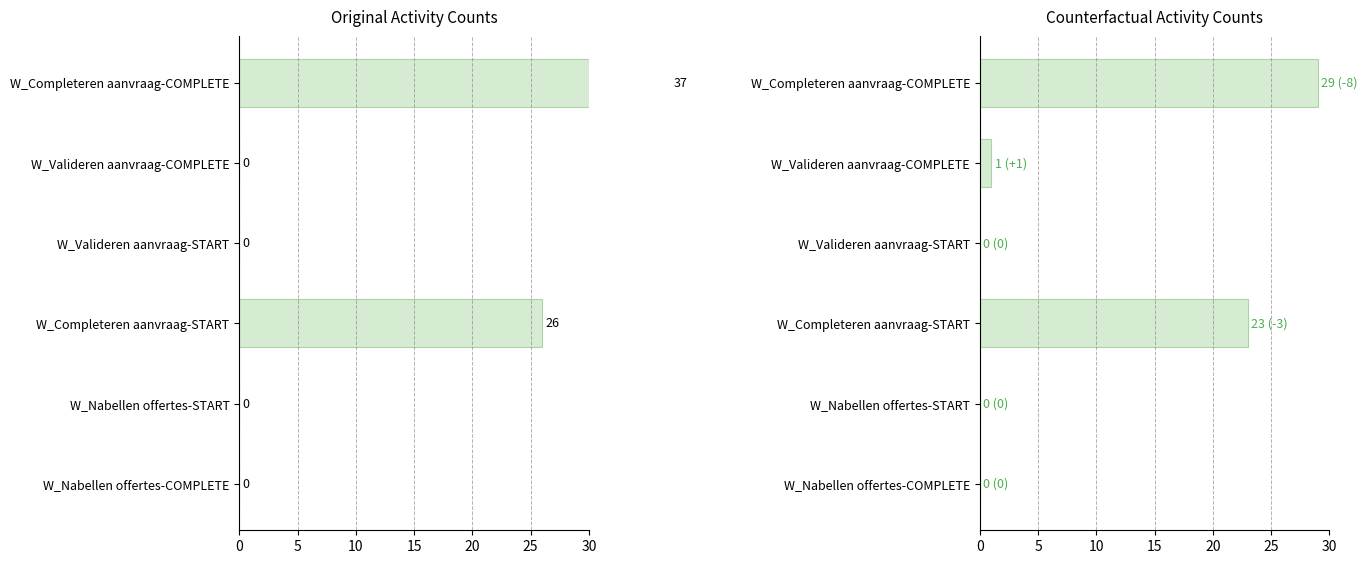

What is the value of the Counterfactual bar at the 5th from the left?

1